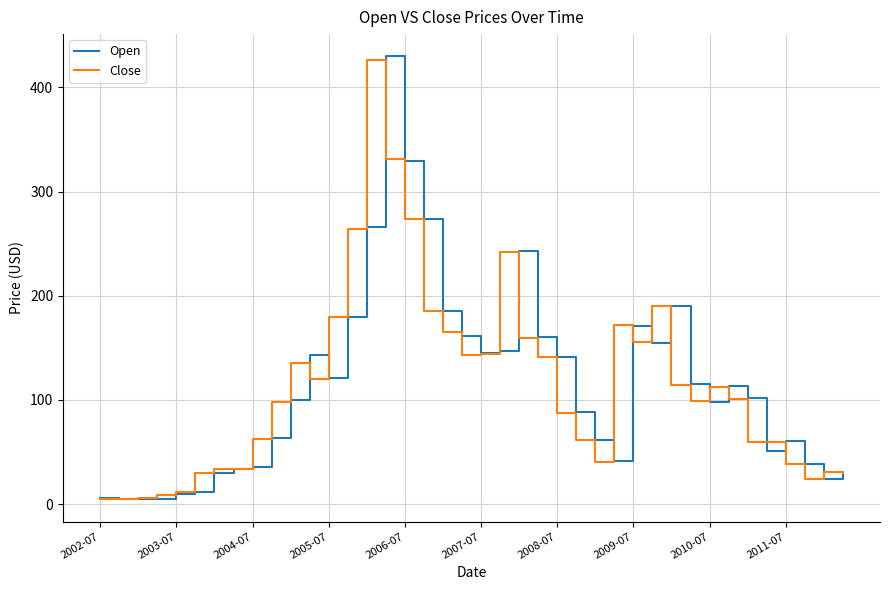

In Open, how many points are higher than both neighbors (excluding endpoints)?

8